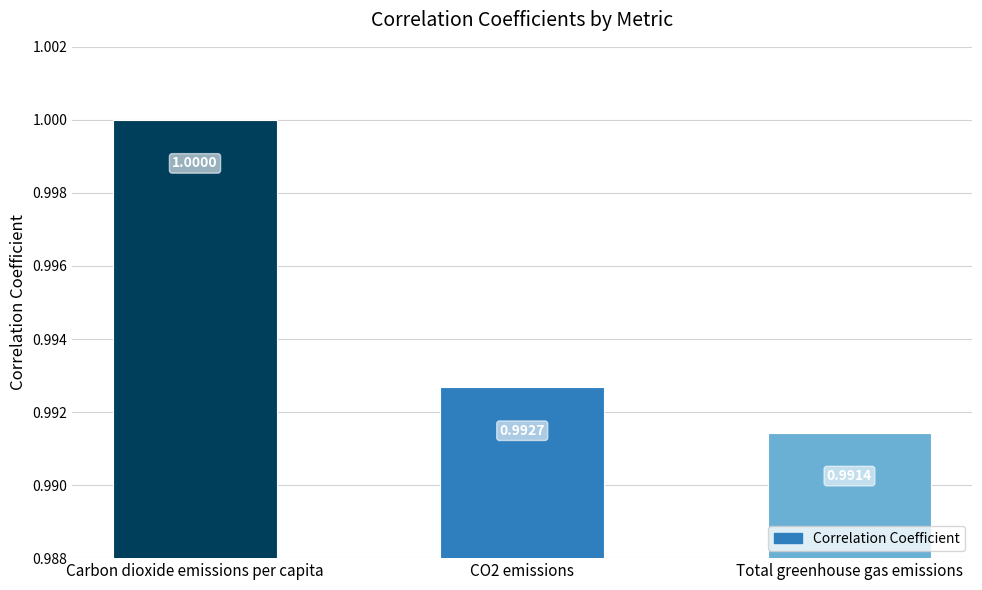

List the labels in order of value, smallest first.

Total greenhouse gas emissions, CO2 emissions, Carbon dioxide emissions per capita